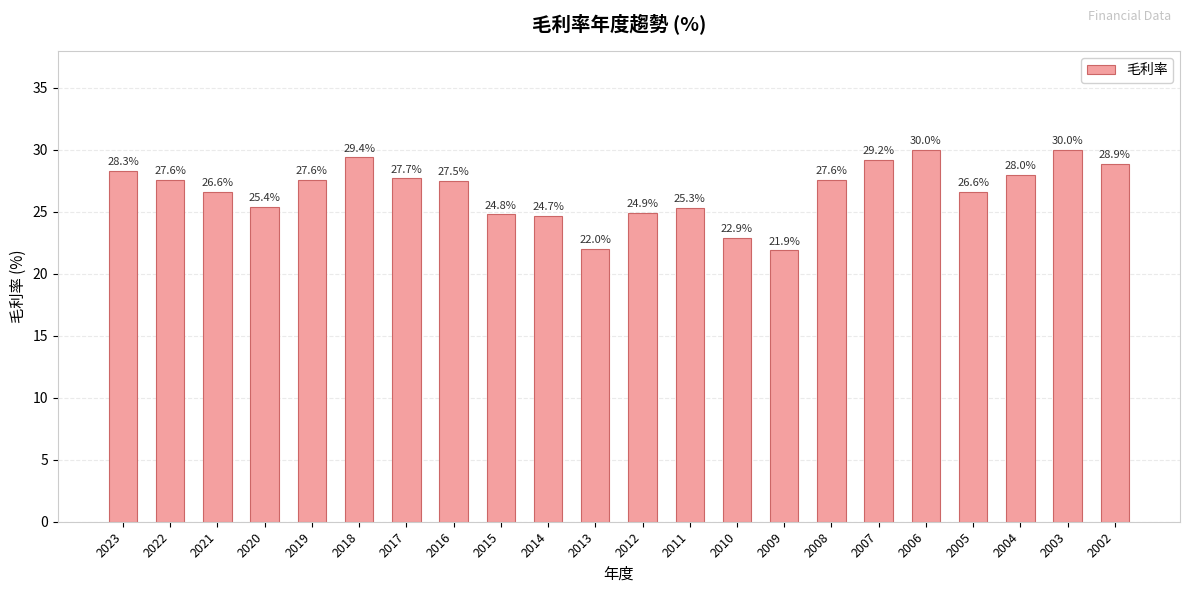

What is the minimum value shown in the chart?

21.9